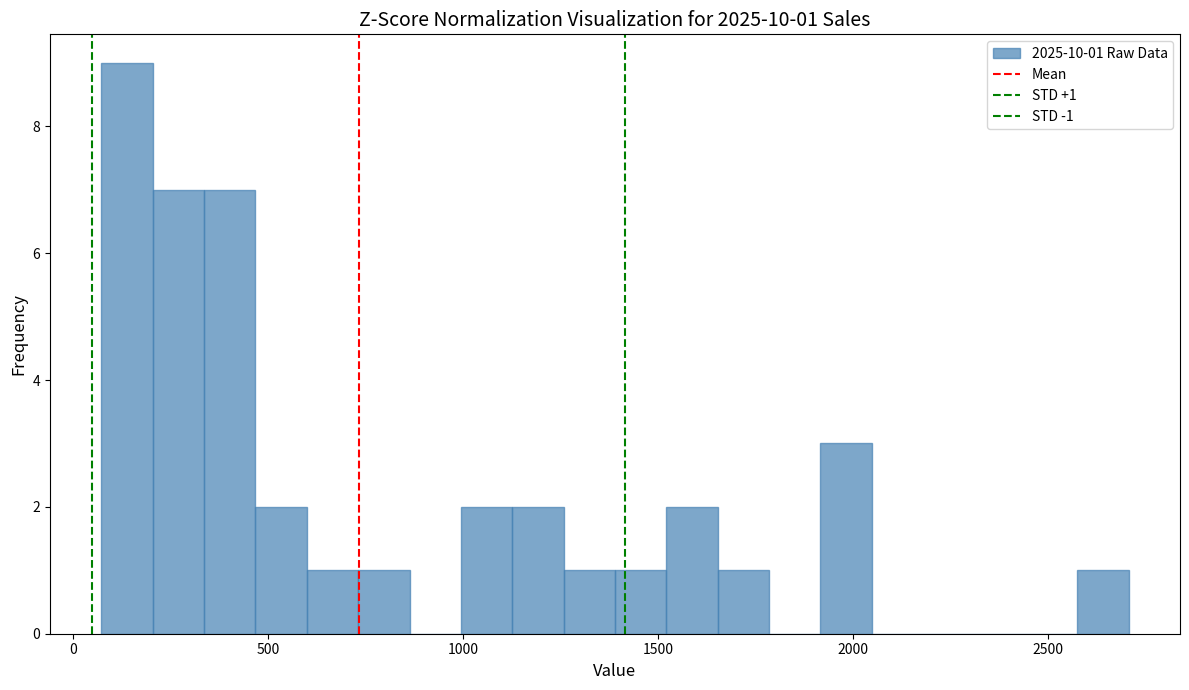

Read against the x-axis, roughly where is the centre of the tallest bar?

150